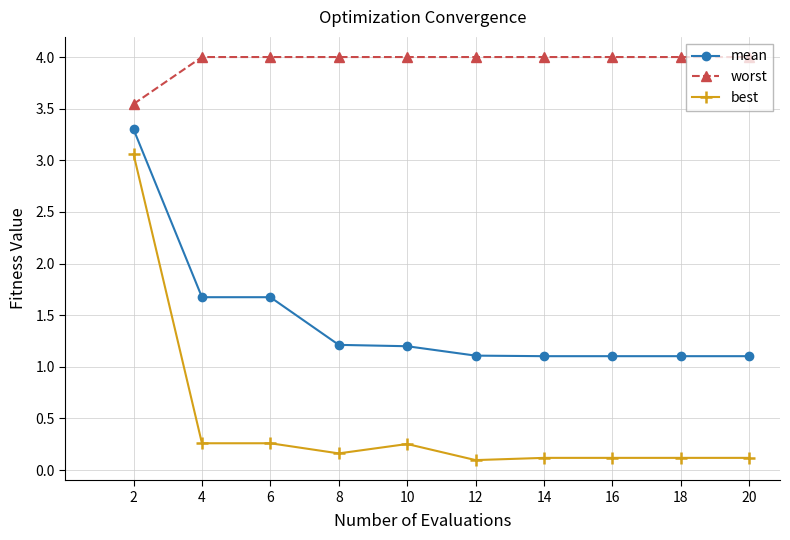

Which series has the largest total across all categories?

worst